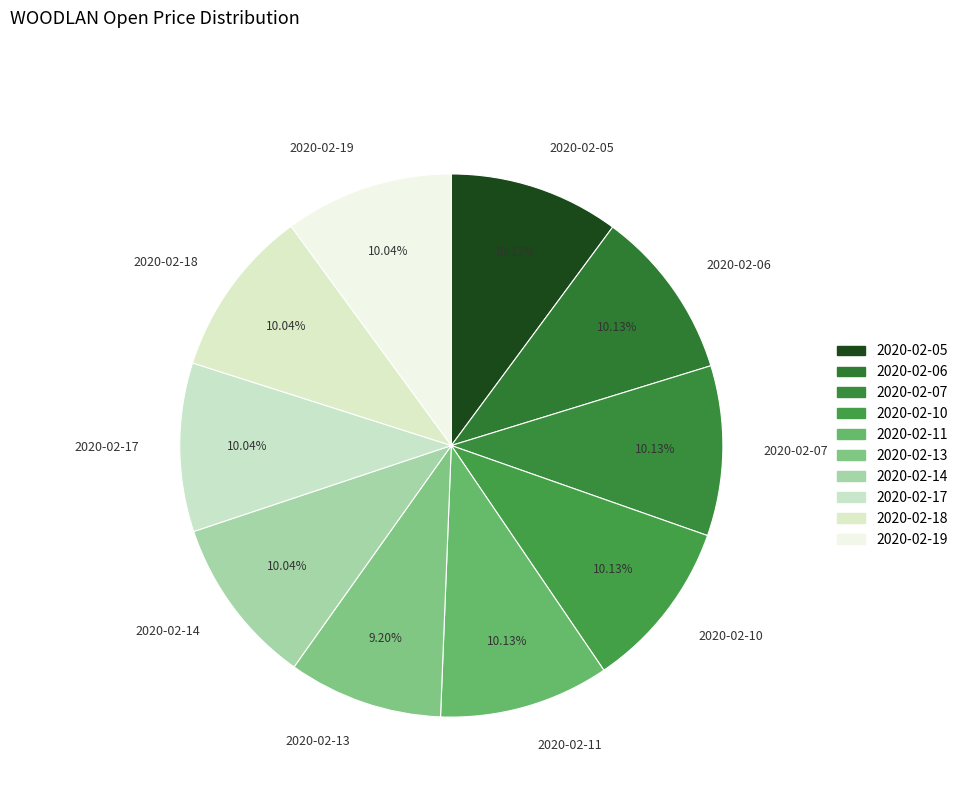

Which slice is the smallest?

2020-02-13